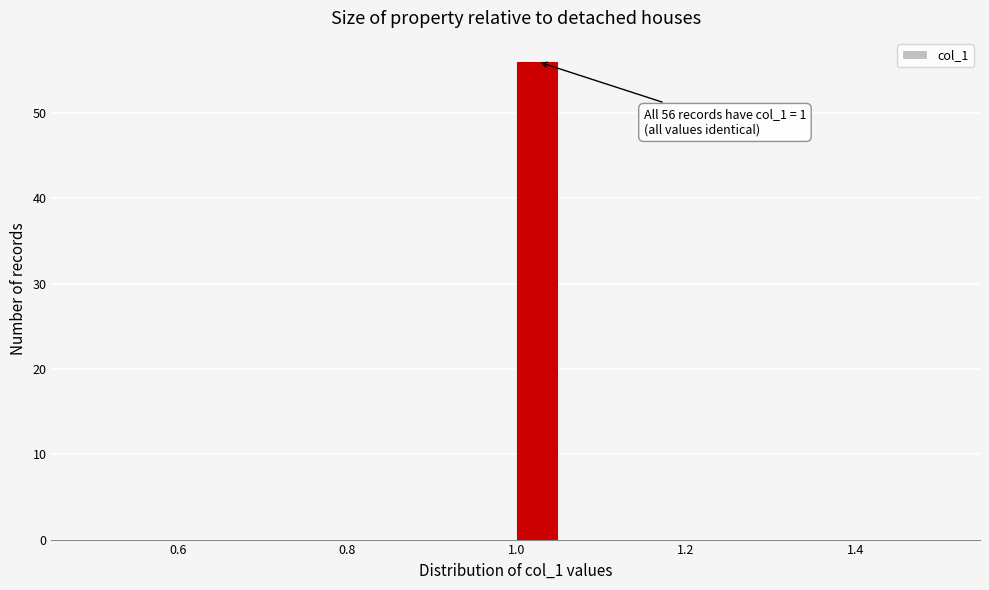

Read against the x-axis, roughly where is the centre of the tallest bar?

1.02